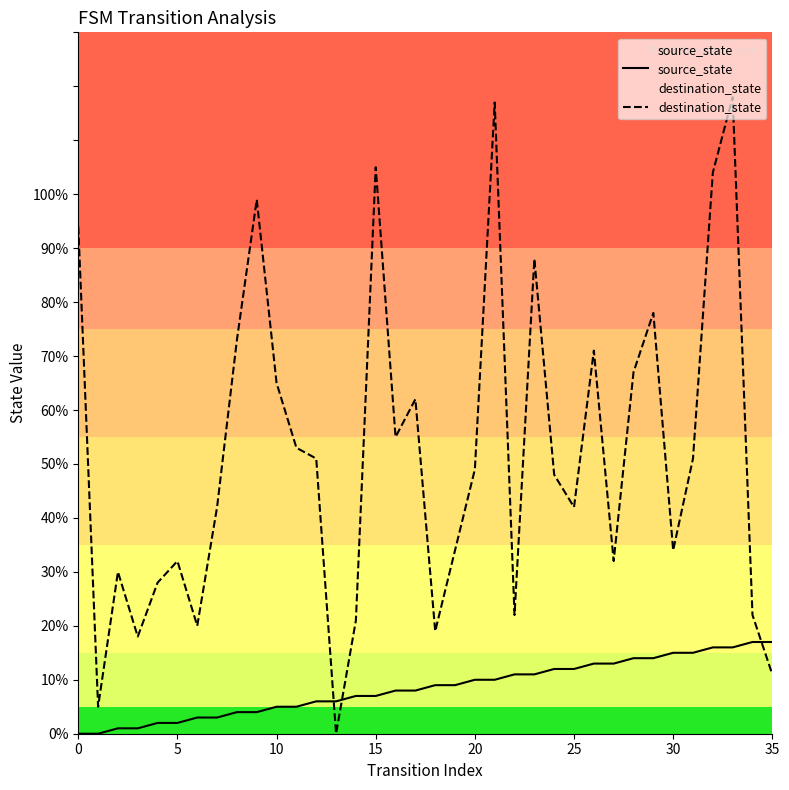

Which series has the widest spread of values?

destination_state